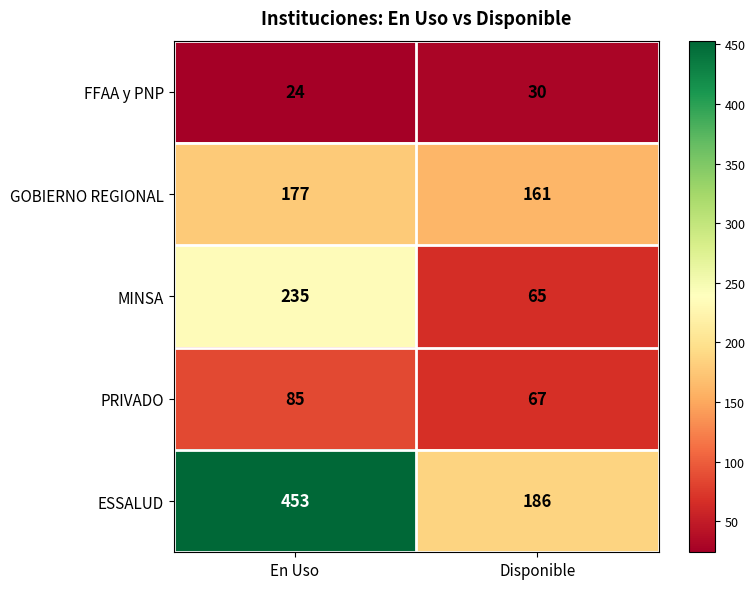

Is it true that MINSA equals 65 at Disponible?

True